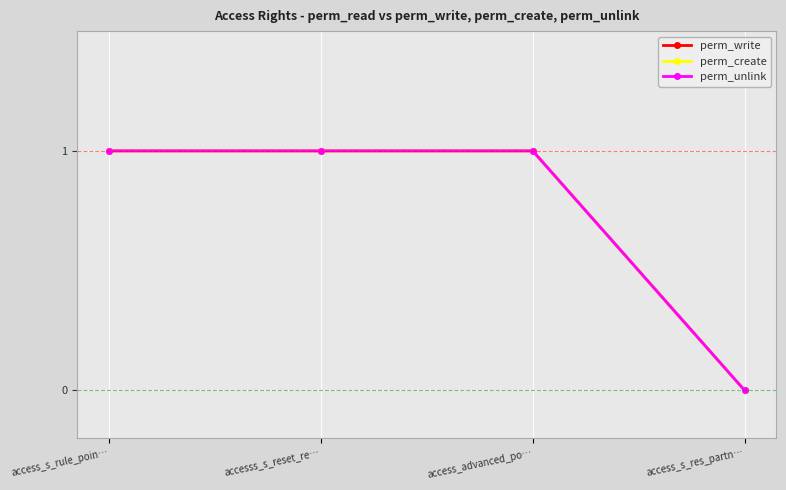

At which label is perm_create closest to 0?

access_s_res_partn…